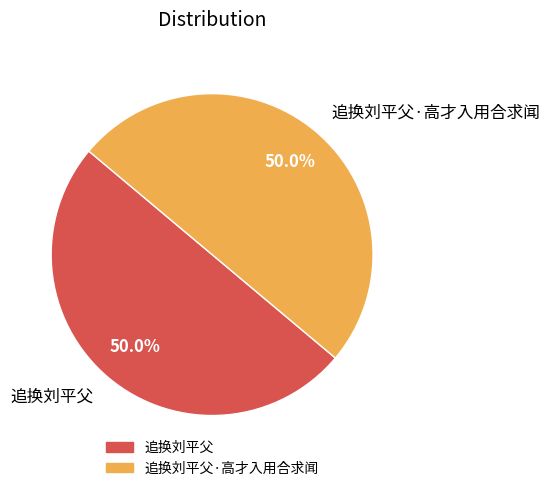

What percentage do 追换刘平父·高才入用合求闻 and 追换刘平父 together represent?

100.0%